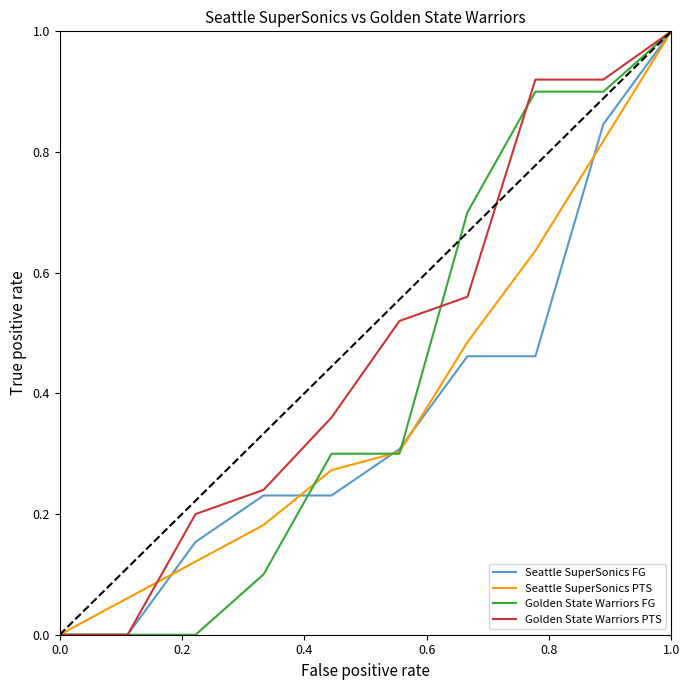

Rank the series by their average value, from lowest to highest.

Seattle SuperSonics FG, Seattle SuperSonics PTS, Golden State Warriors FG, Golden State Warriors PTS